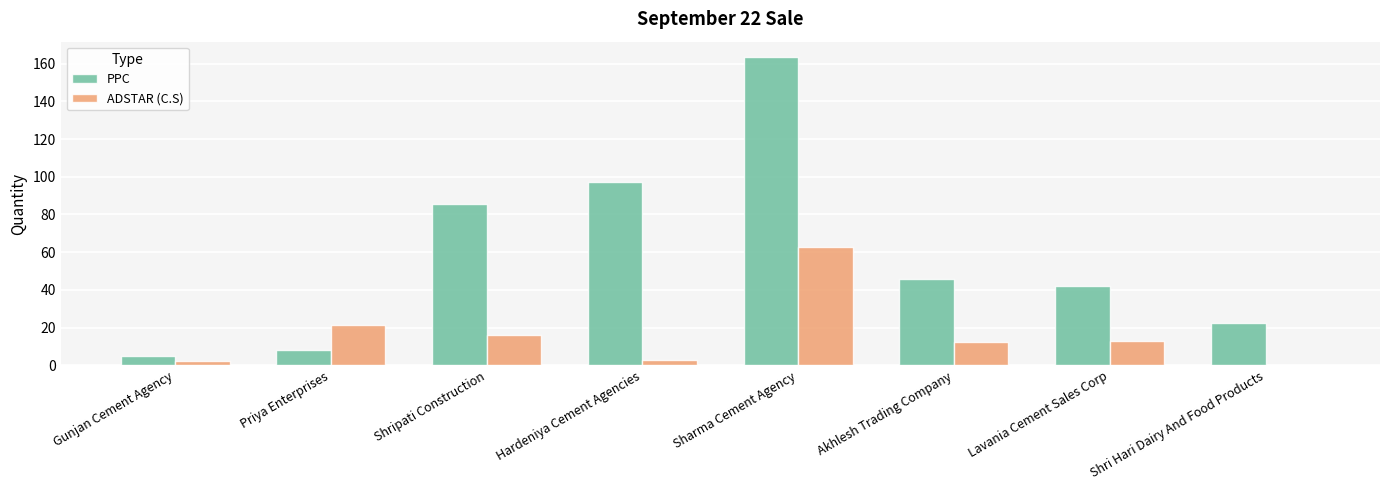

True or false: ADSTAR (C.S) has a value of 21.9 at Akhlesh Trading Company.

False